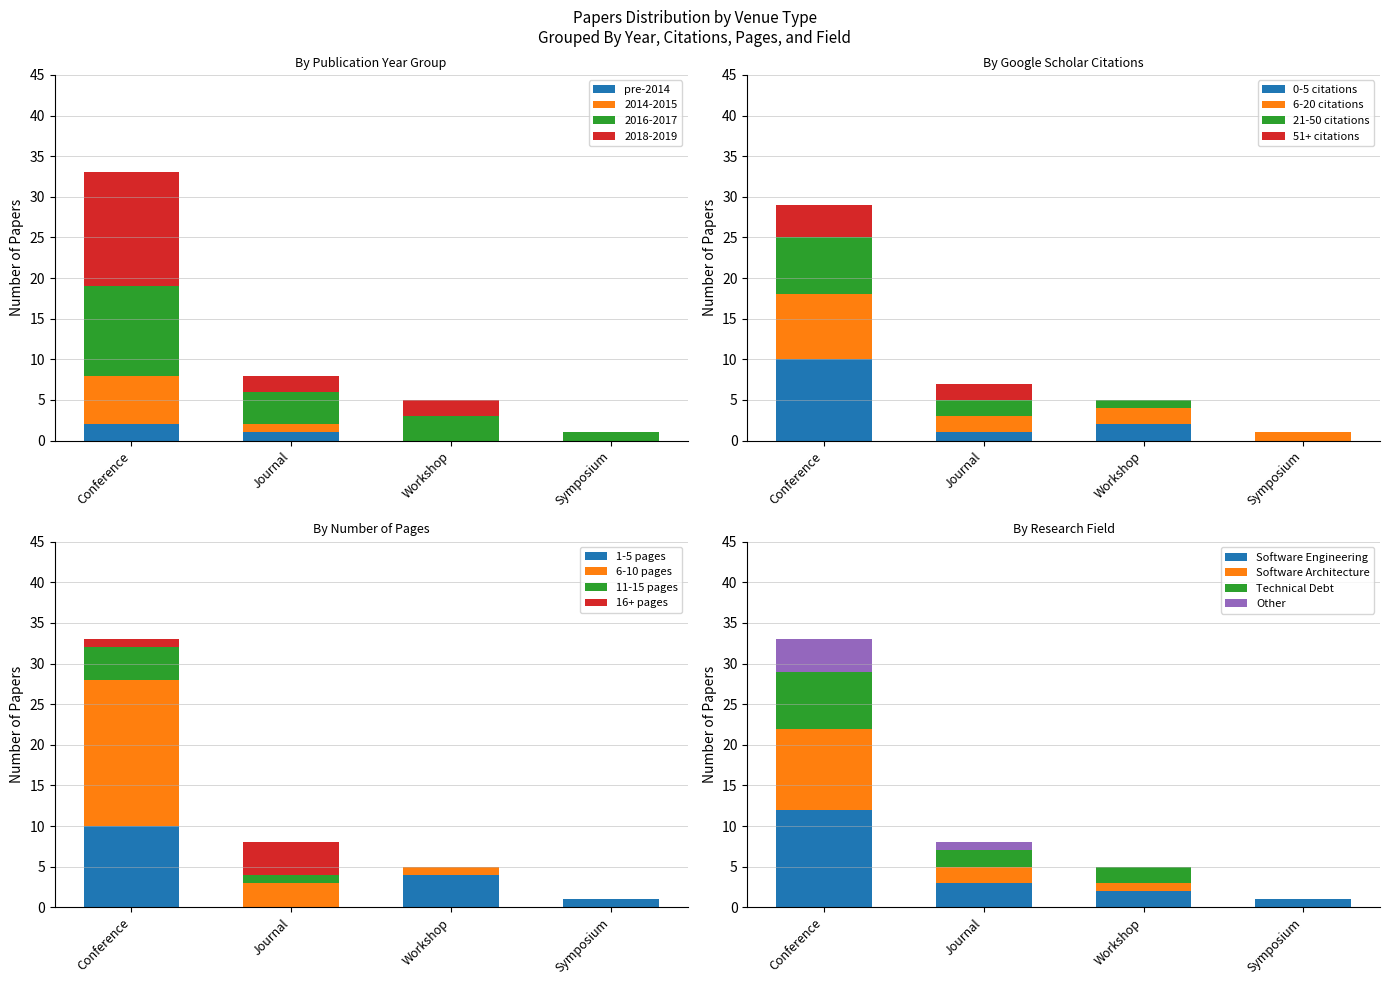

What is the sum of all Software Engineering values?

18